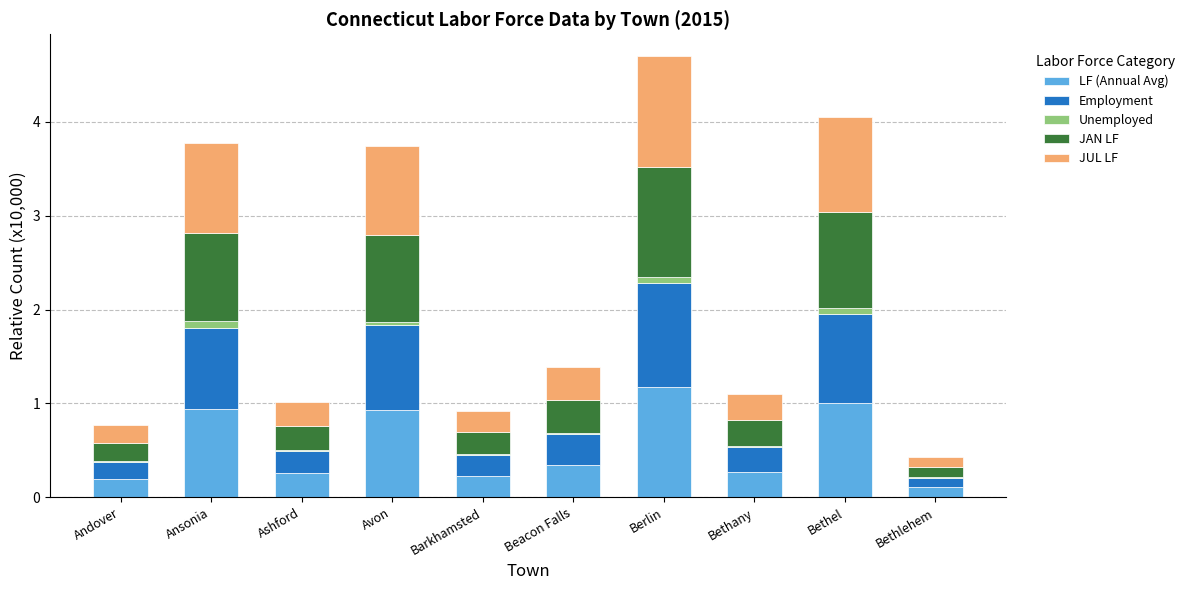

The LF (Annual Avg) series shows 0.2 at Barkhamsted. True or false?

True